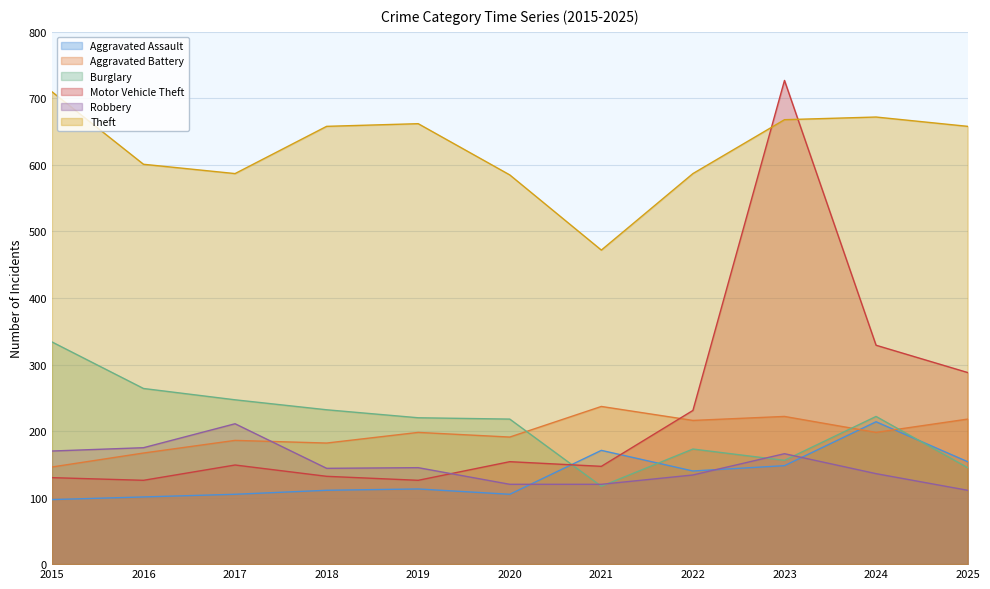

What is the sum of the Aggravated Battery values at 2022 and 2018?

398